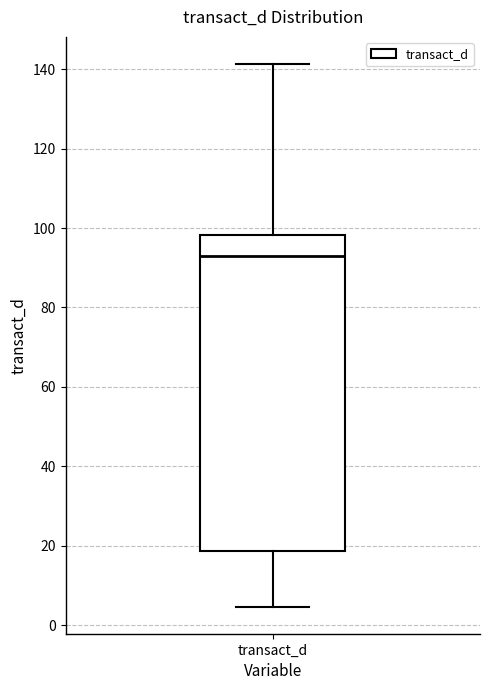

Where does the median line of the box for transact_d sit on the y-axis? The values are not printed on the chart, so give them approximately, as read against the axis.

92